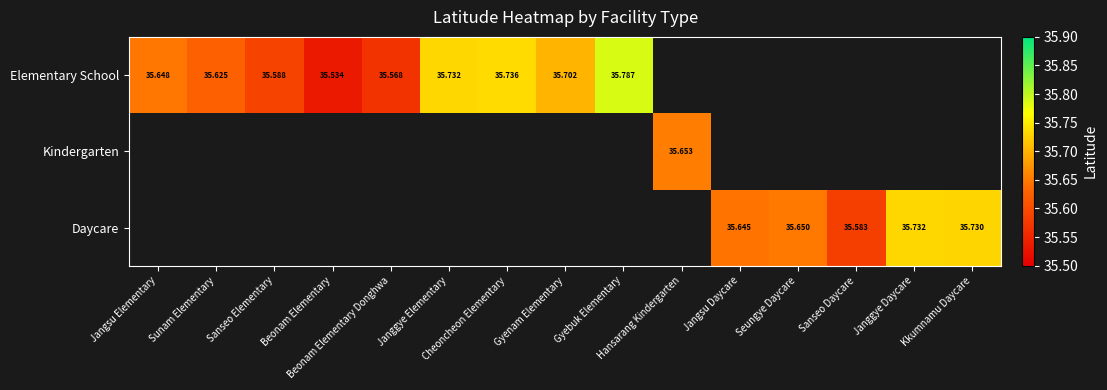

The value of Daycare at Jangsu Daycare is 35.6. True or false?

True